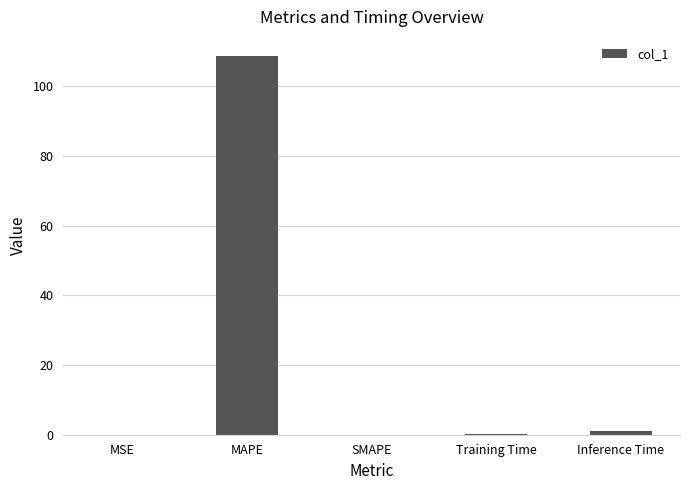

How many data points does each series have?

5